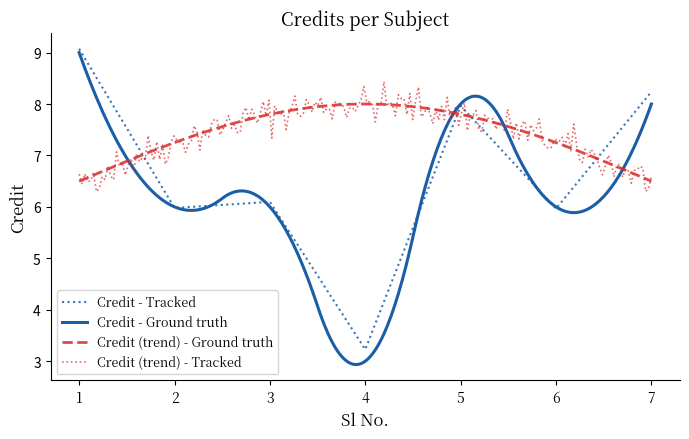

Is it true that Credit - Tracked equals 11.5 at 5?

False